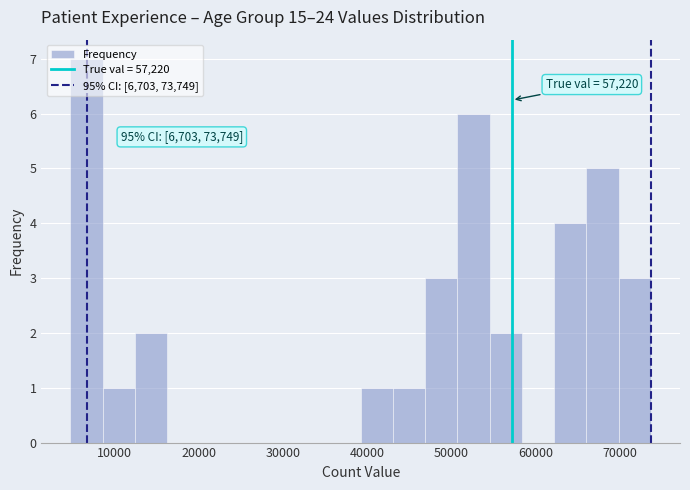

Around what value on the x-axis is the tallest bar? Give the approximate position of its centre, as read against the axis.

7000